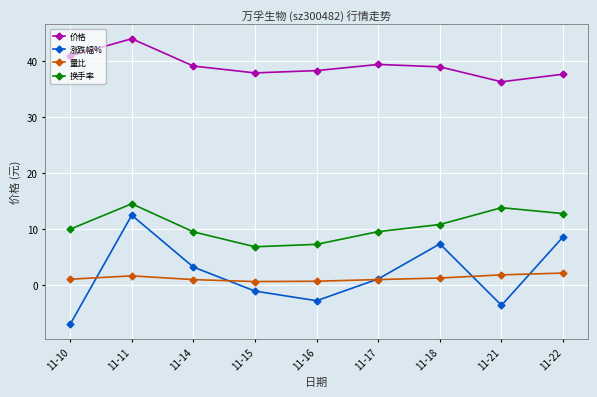

What is the value of the 价格 point at the 8th from the left?

36.3